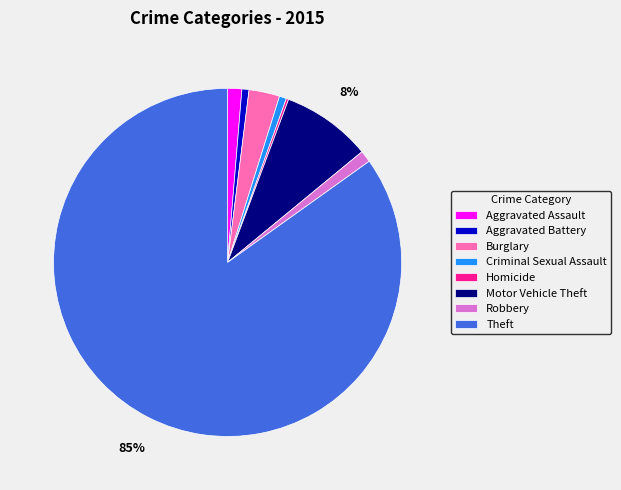

Is the sum of Aggravated Assault and Theft greater than half?

Yes